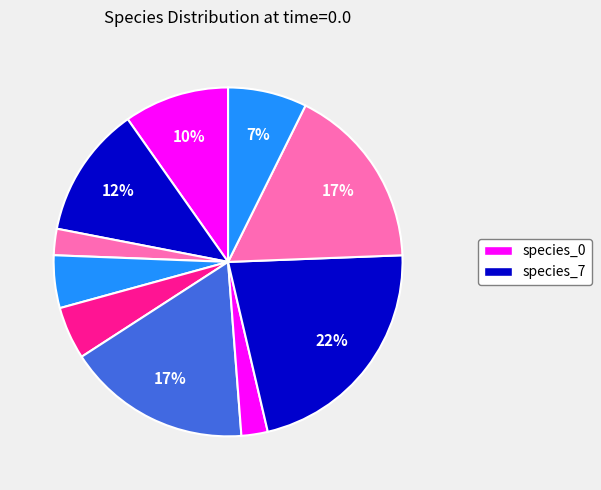

Rank the categories by value from lowest to highest.

species_2, species_6, species_3, species_4, species_9, species_0, species_1, species_5, species_8, species_7